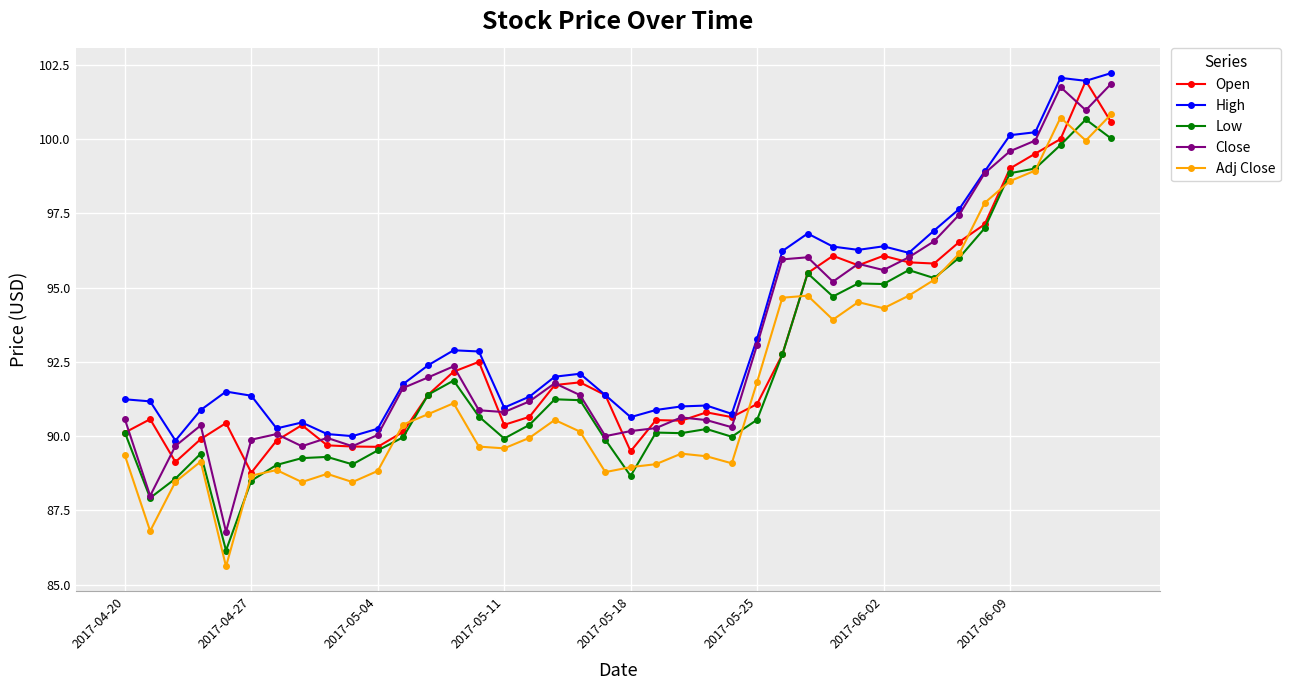

True or false: Close has more than 1 interior local peaks.

True